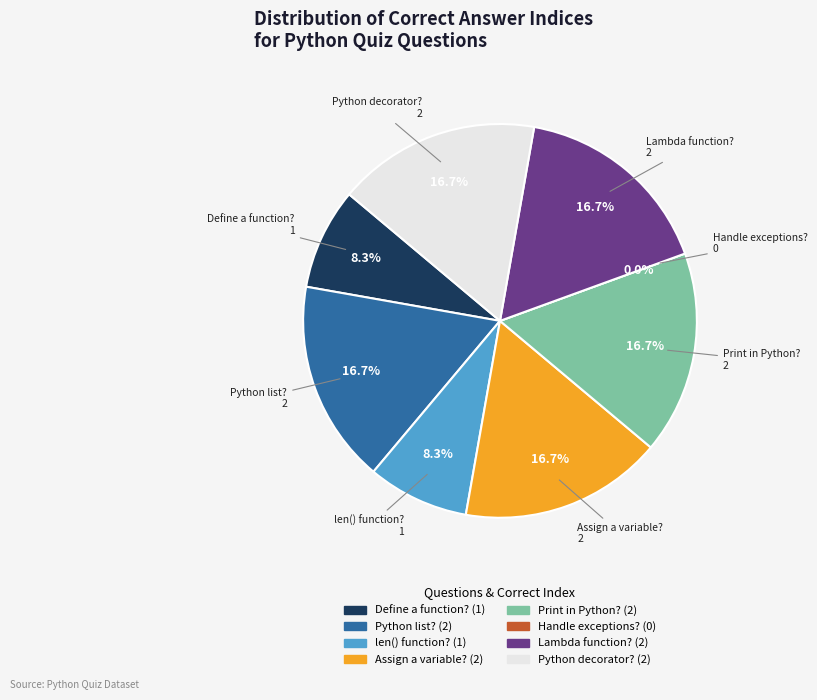

What percentage is the What is a lambda function? slice, to the nearest percent?

17%